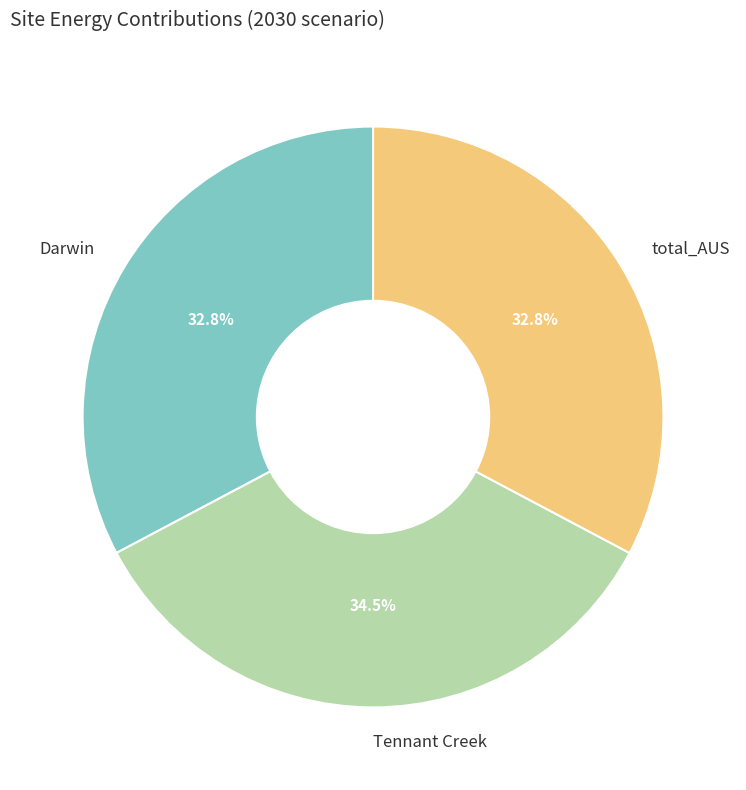

Which category has the biggest portion of the pie?

Tennant Creek